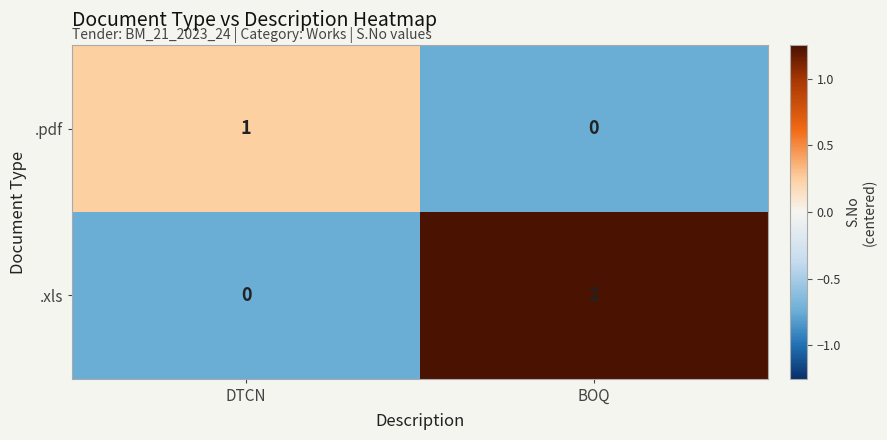

The value of .xls at DTCN is -1. True or false?

False